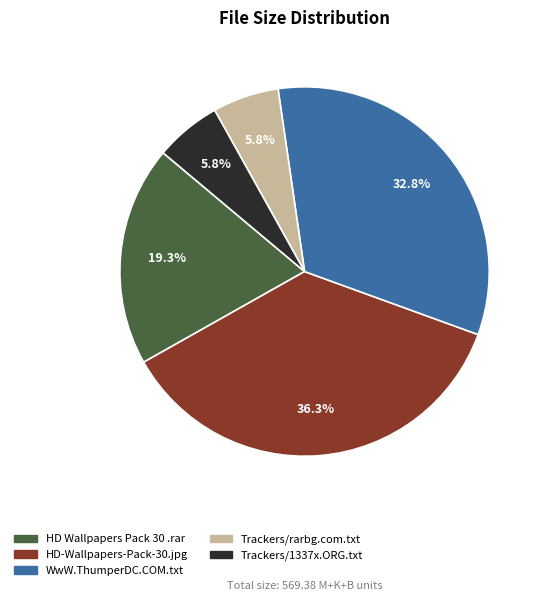

To the nearest percent, what portion does Trackers/1337x.ORG.txt represent?

6%